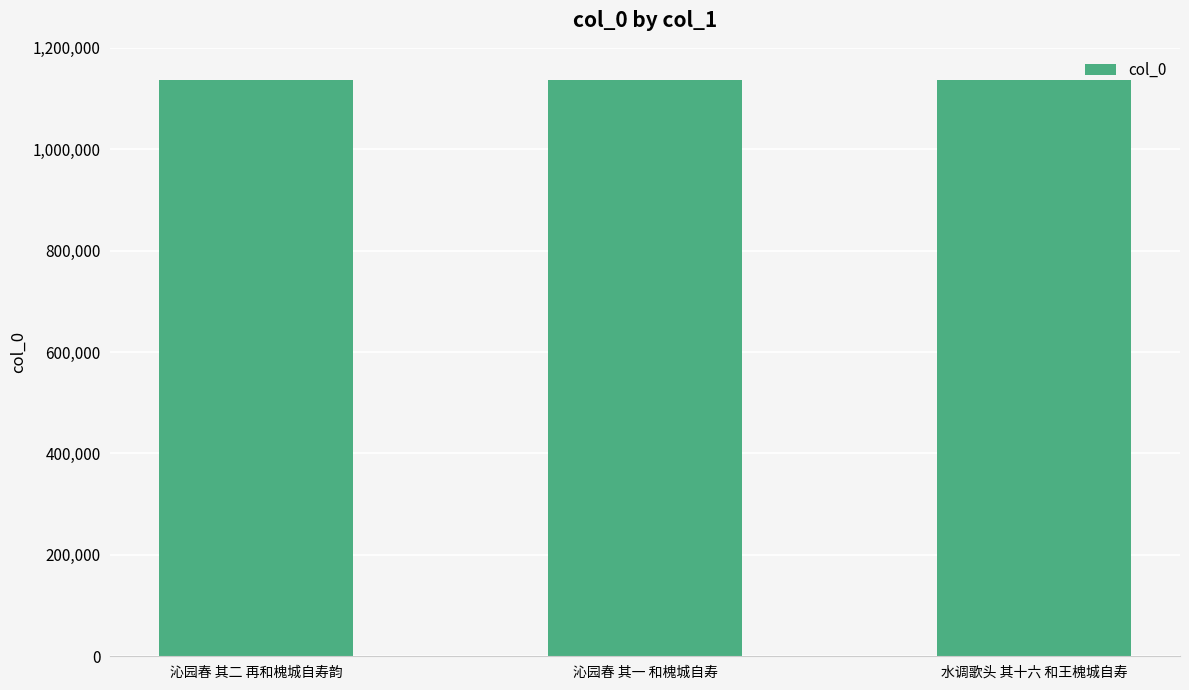

Is it true that the value at 沁园春 其一 和槐城自寿 is 1137035?

True